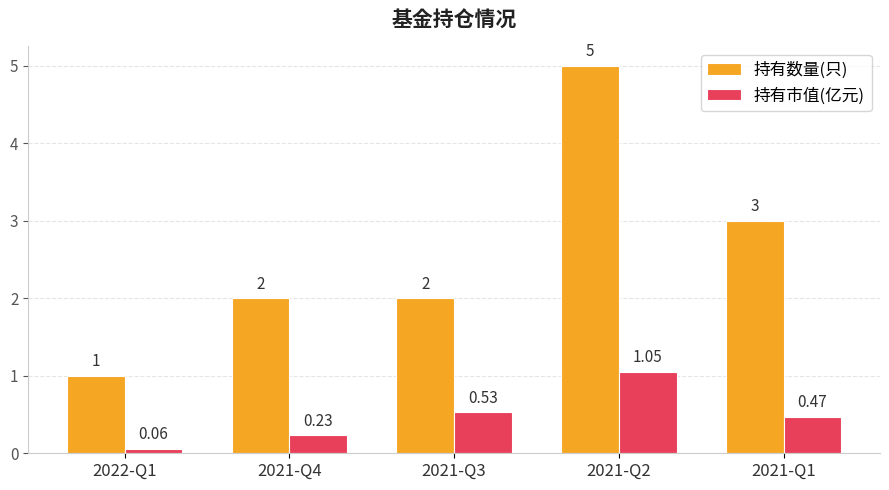

Where is 持有数量(只) nearest to the value 3?

2021-Q1